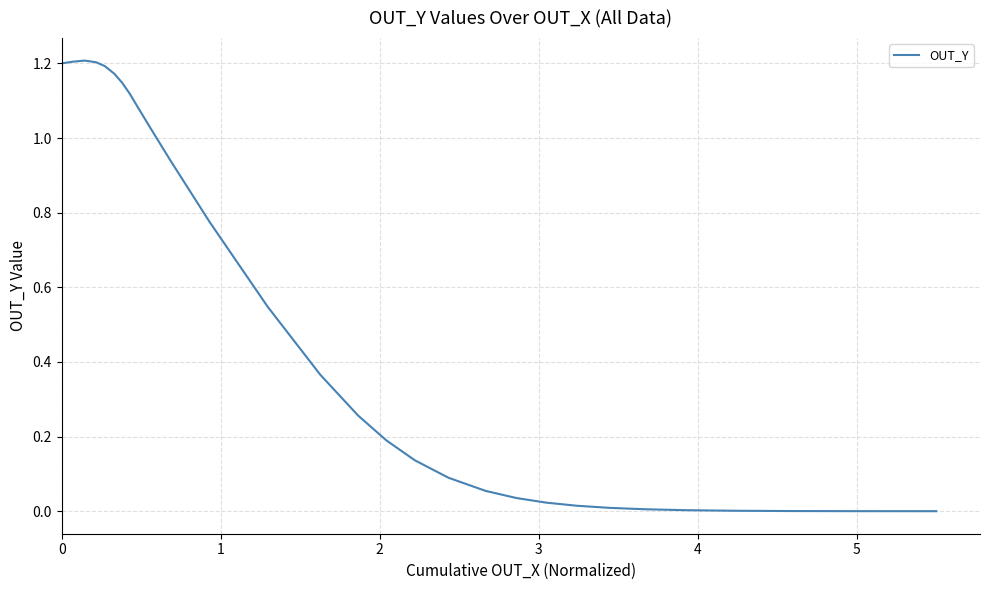

What is the difference between the maximum and second lowest values?

1.2